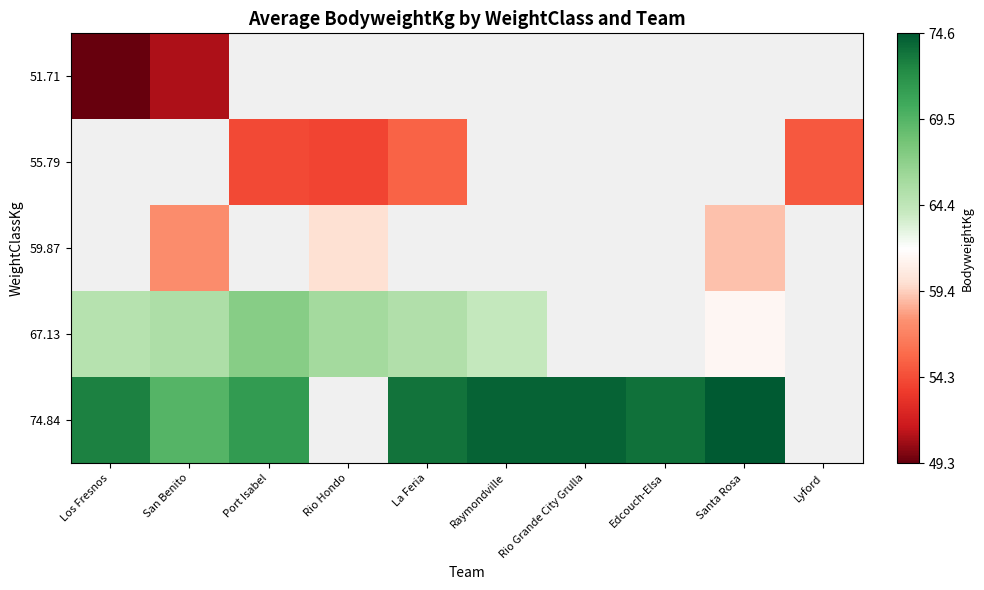

Rank the series by their average value, from lowest to highest.

51.71, 55.79, 59.87, 67.13, 74.84